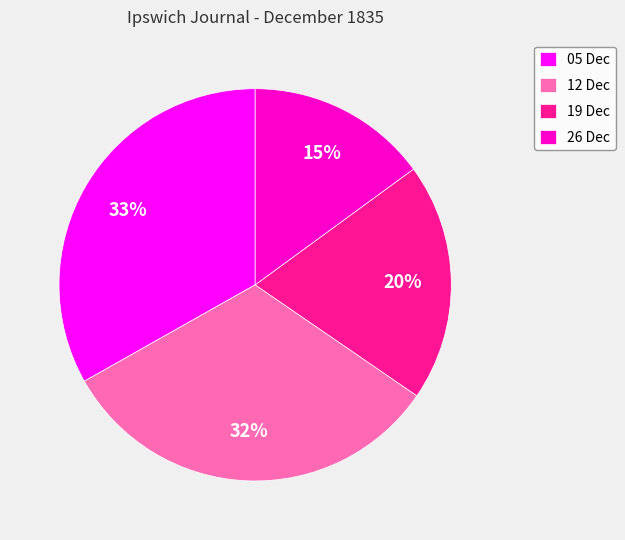

Count the number of slices in the pie.

4